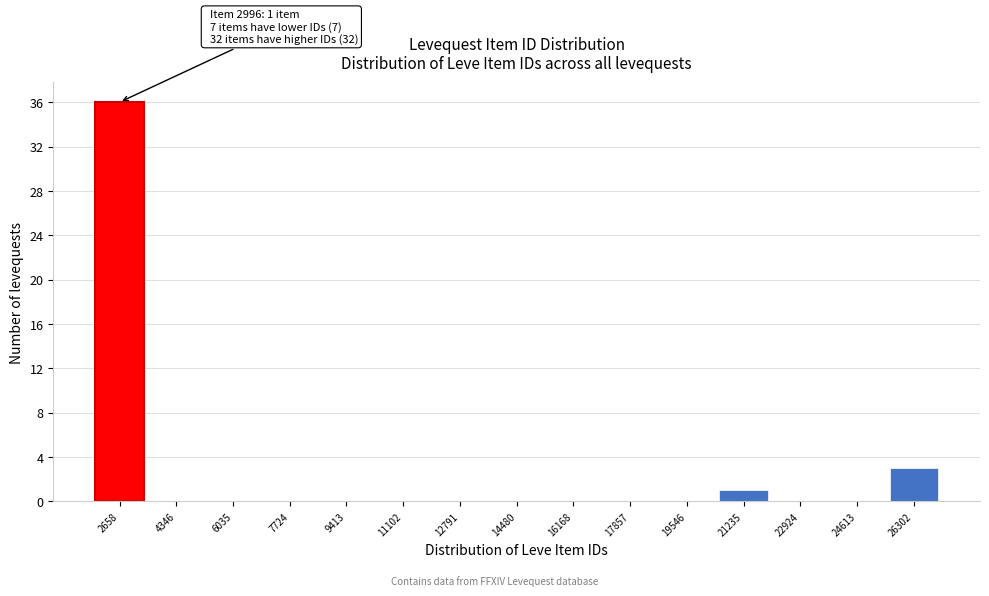

Reading right to left, extract all data points from this chart.

26302=3	24613=0	22924=0	21235=1	19546=0	17857=0	16168=0	14480=0	12791=0	11102=0	9413=0	7724=0	6035=0	4346=0	2658=36